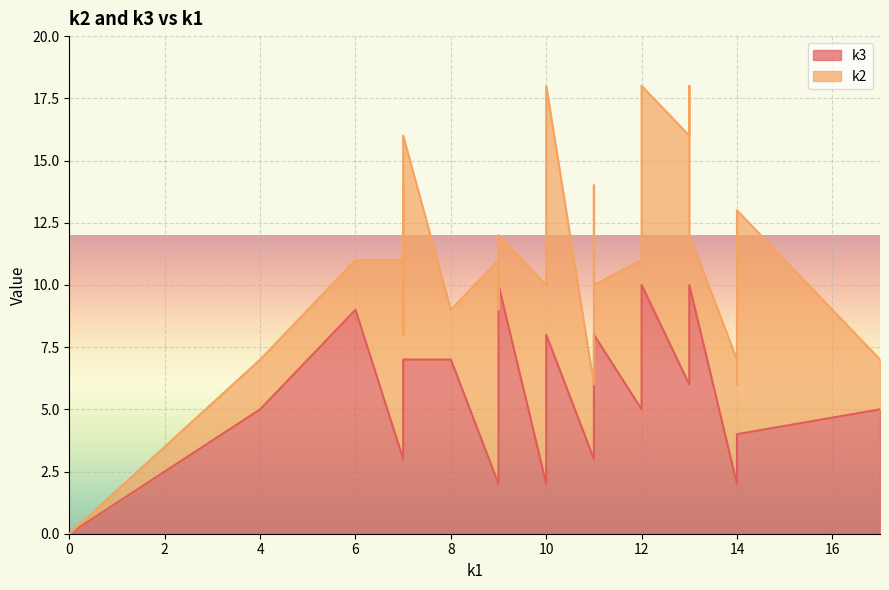

What is the sum of the k3 values at i19 and i2?

6